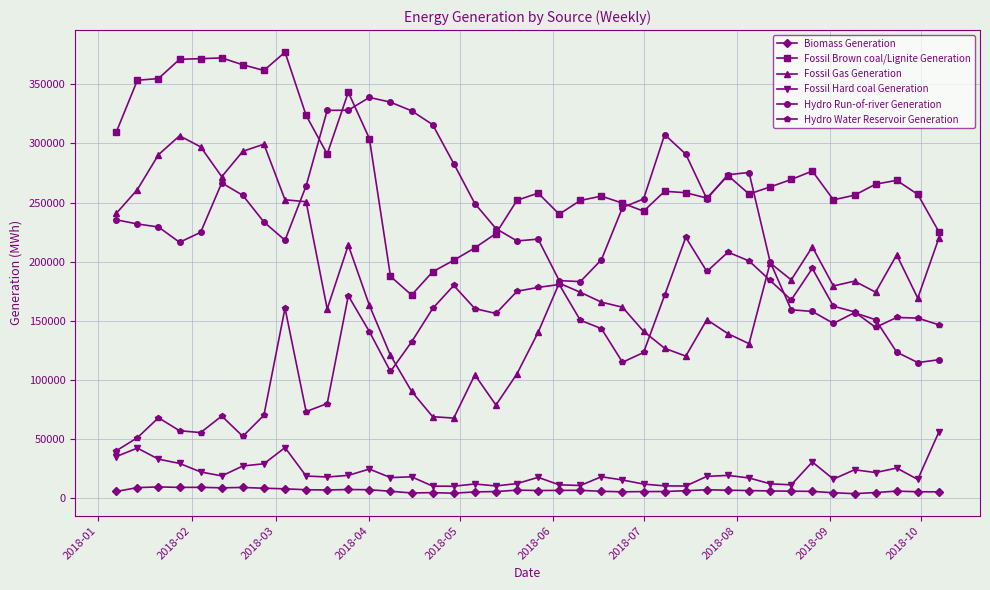

True or false: Biomass Generation has more than 2 points higher than both neighbors.

True